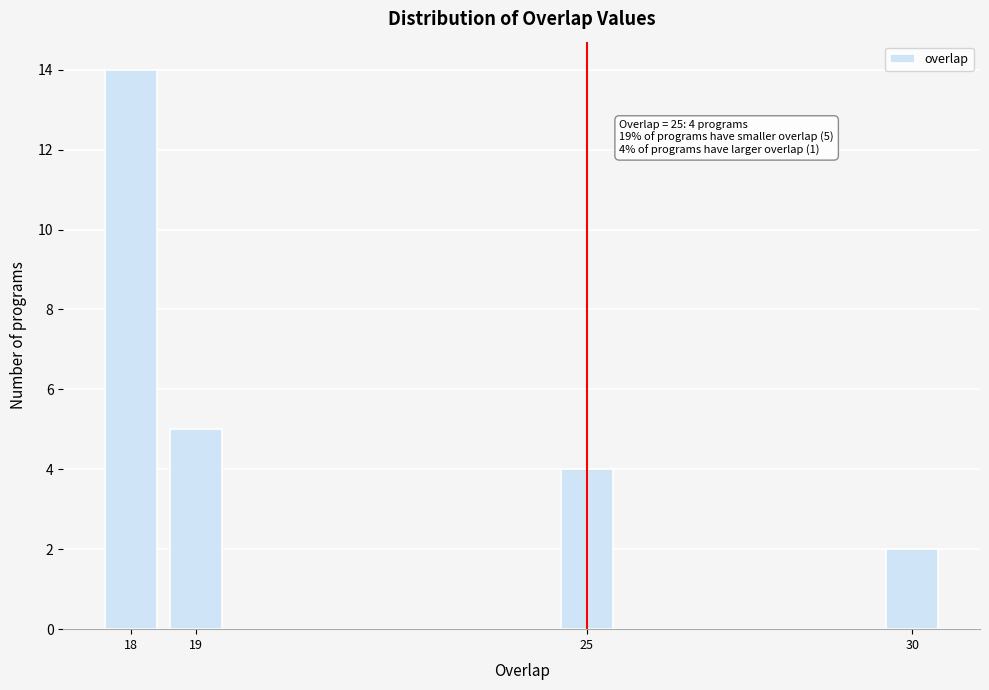

Reading left to right, what are all the values shown in this chart?

14	5	4	2